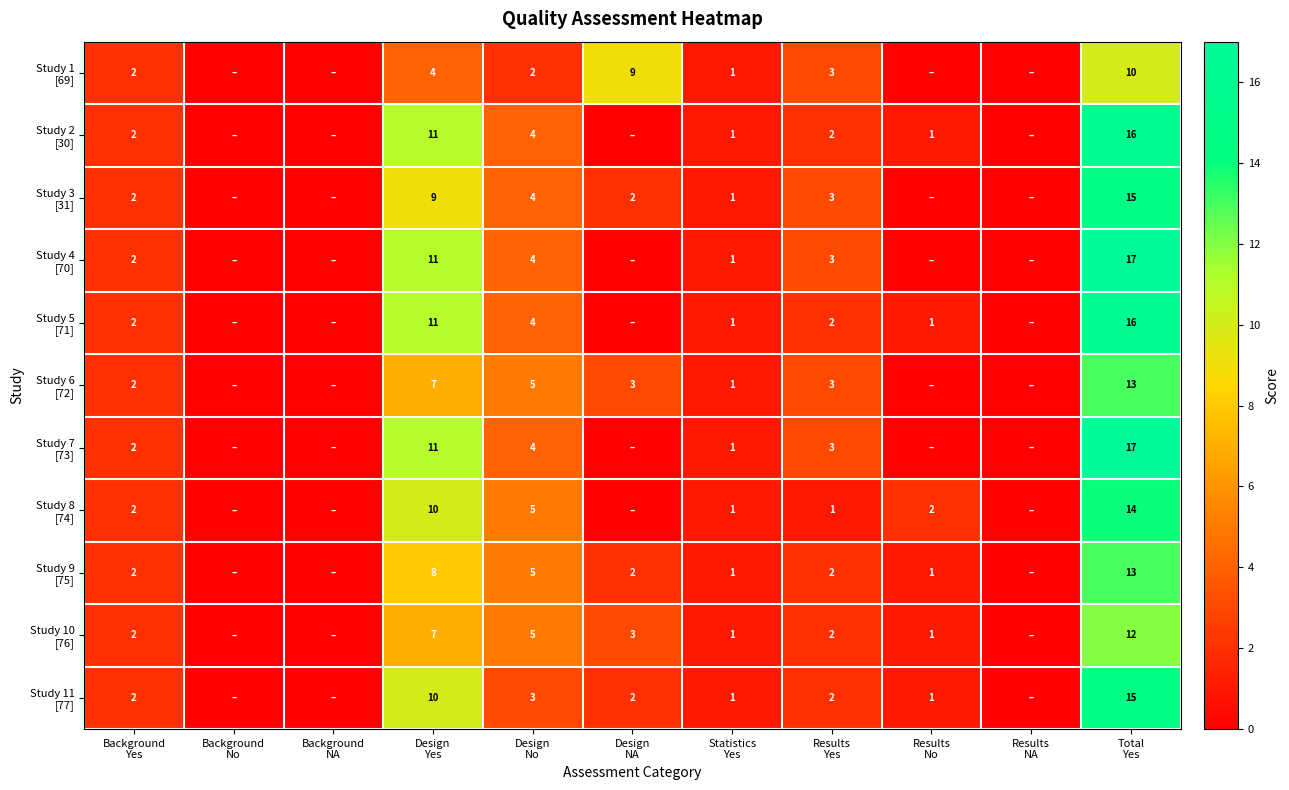

Is it true that Study 5 [71] equals 0 at Design NA?

True